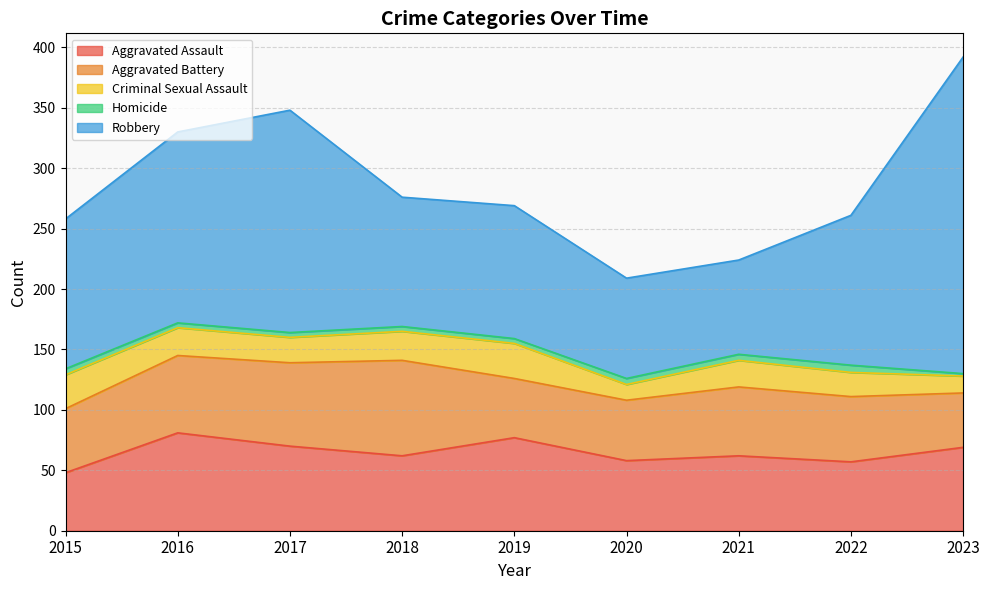

Which series has the largest range (max minus min)?

Robbery